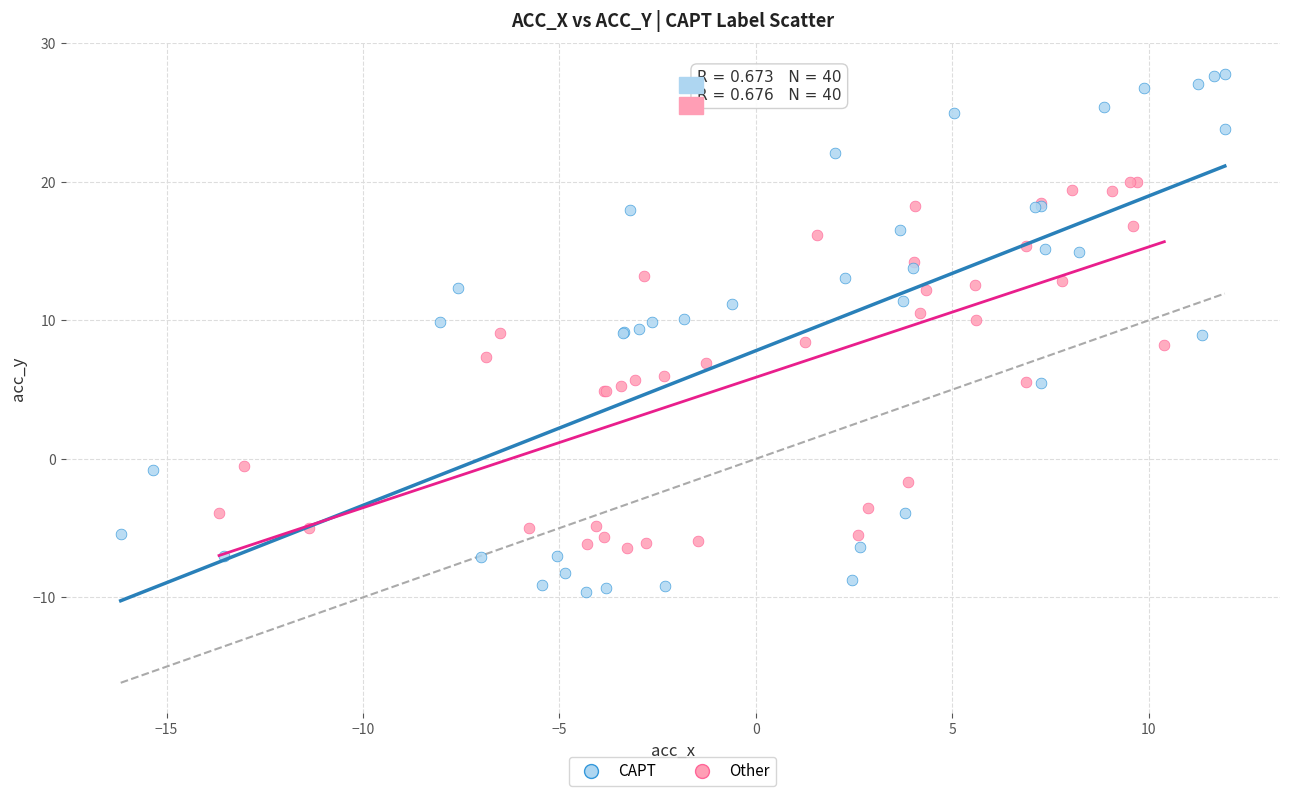

Which series has the largest Y range (max minus min)?

CAPT